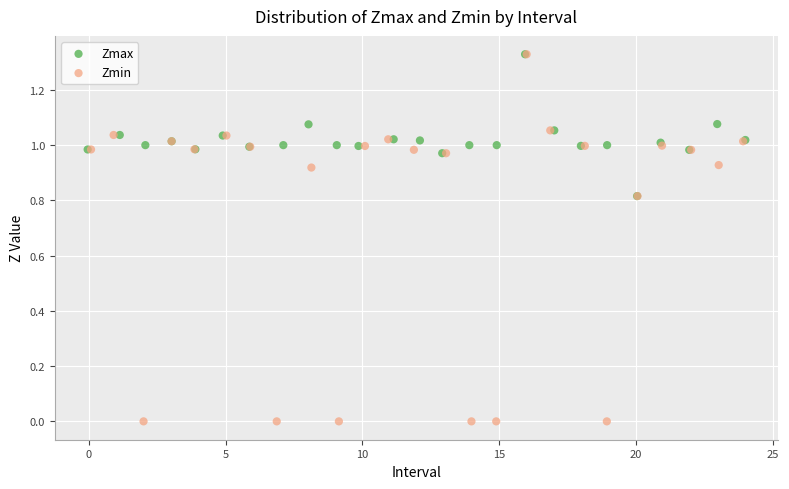

Which series reaches the minimum Y coordinate?

Zmin